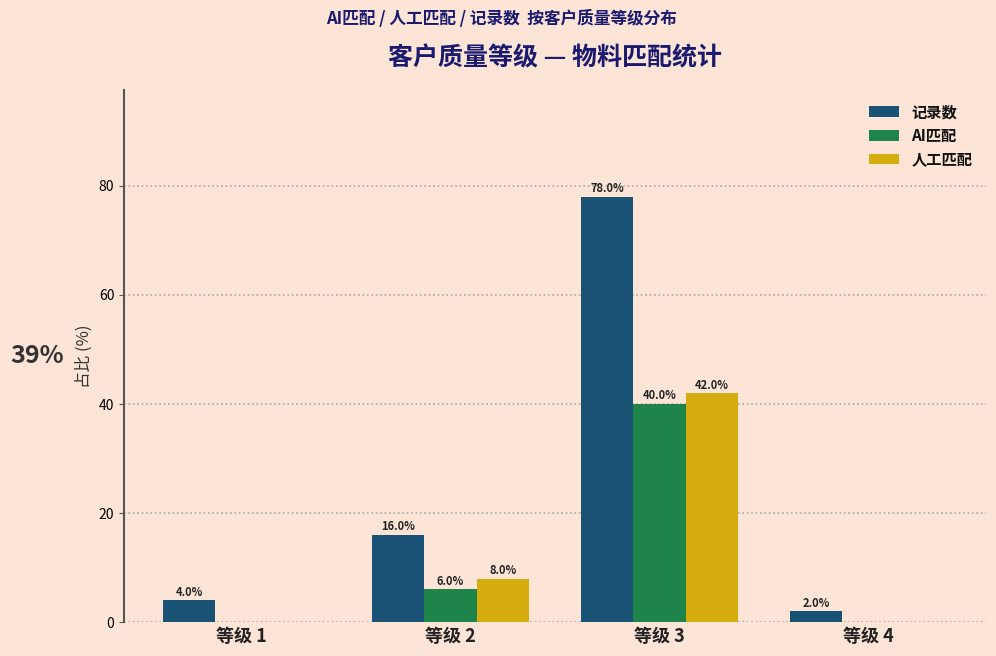

Which series has the largest range (max minus min)?

记录数